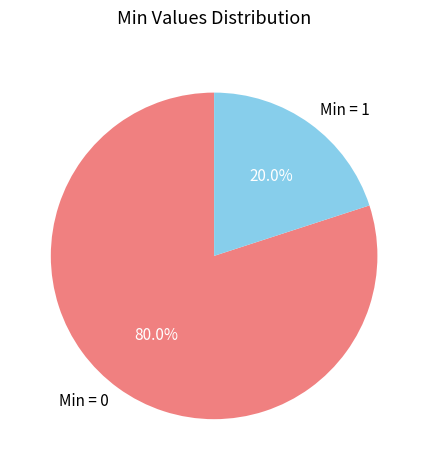

Approximately how many times larger is the value at Min = 0 compared to Min = 1?

4.0